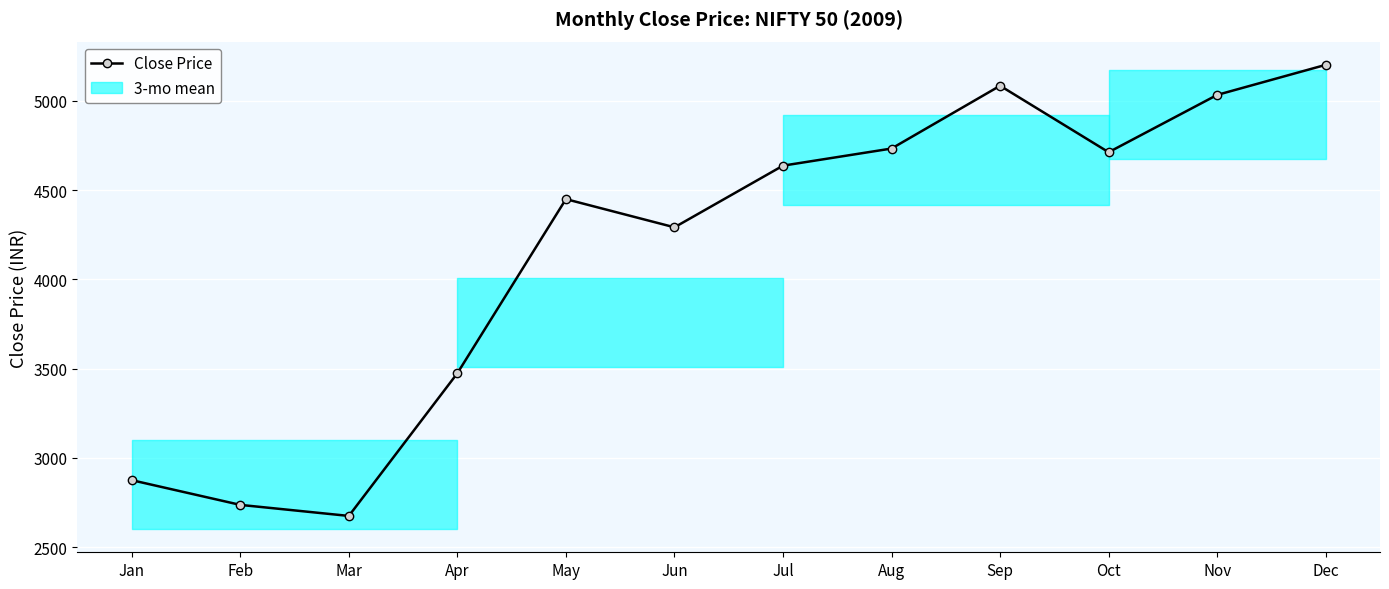

What is the sum of all values?

49898.1